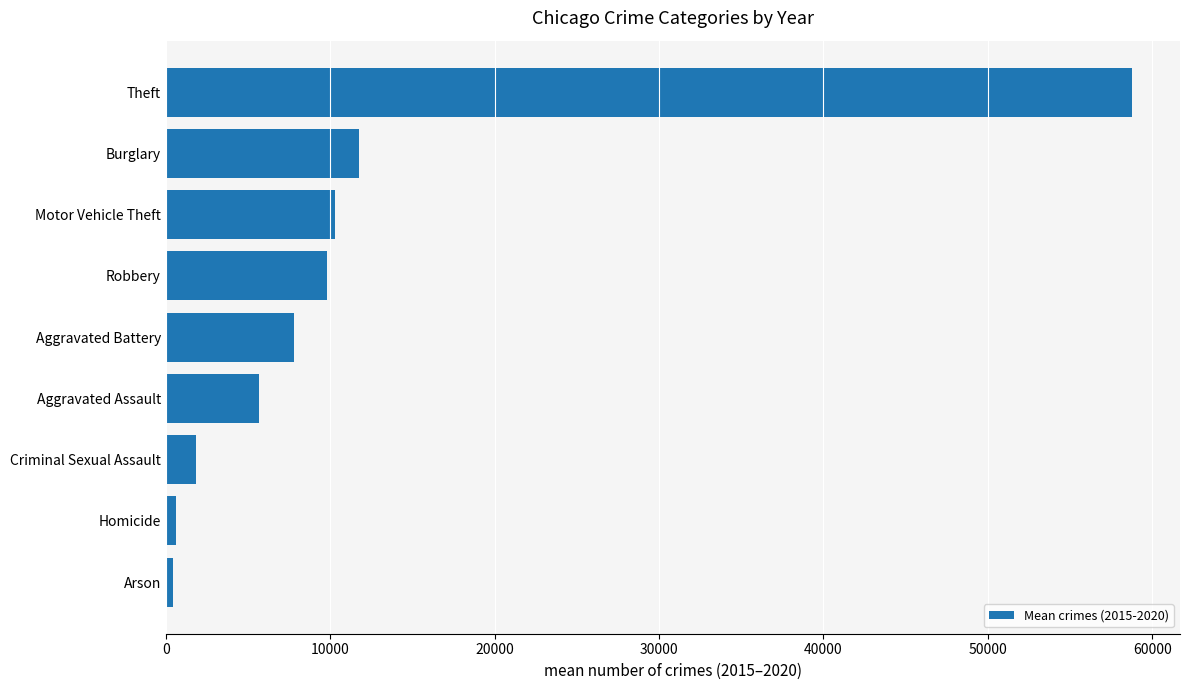

Which label corresponds to the largest value in the chart?

Theft